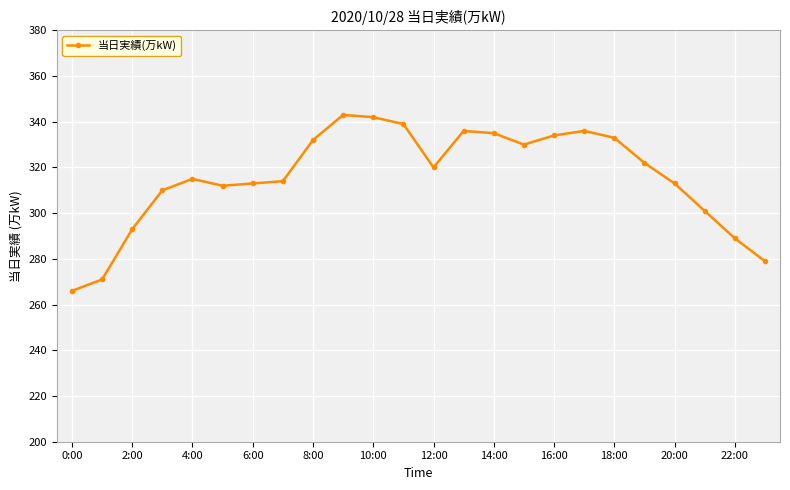

What is the value of the 20th point from the left?

322